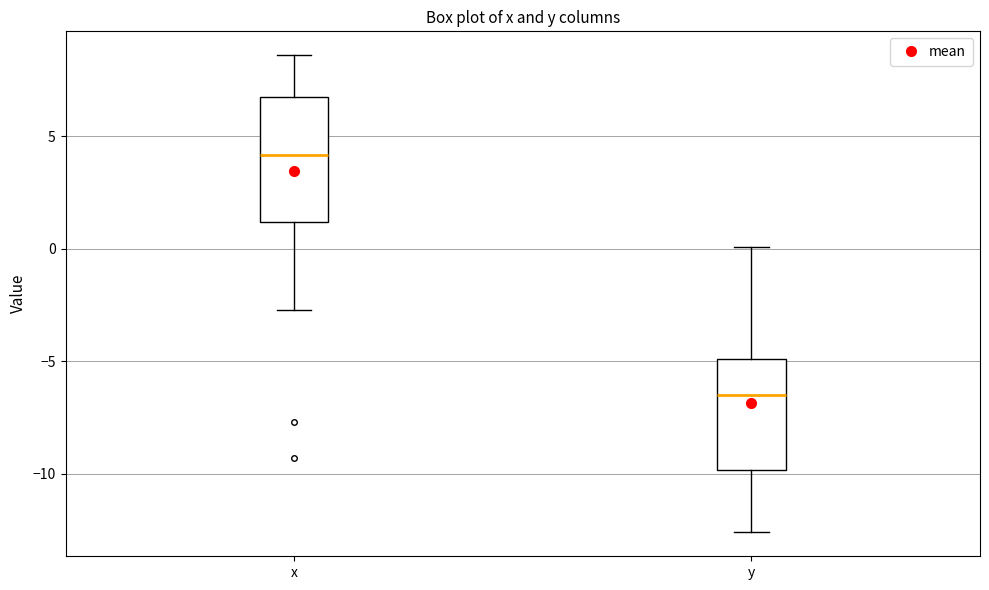

Reading left to right, transcribe this box plot: for each box, give where its median line is, the range the box spans, and where its two whiskers end, as read against the y-axis. The values are not printed on the chart, so give them approximately, as read against the axis.

x: median 4.0, box 1.0 to 7.0, whiskers -2.5 to 8.5
y: median -6.5, box -10.0 to -5.0, whiskers -12.5 to 0.0